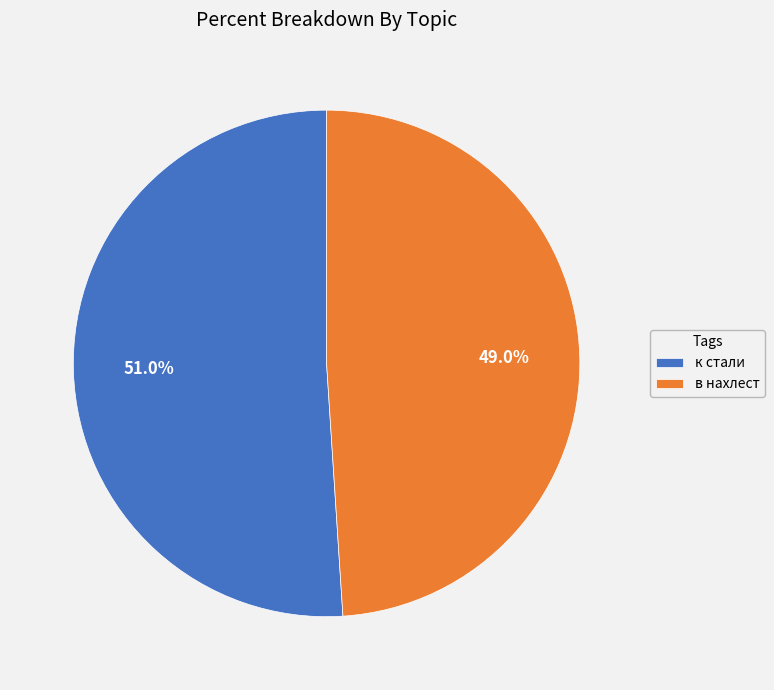

Which has a higher value, к стали or в нахлест?

к стали